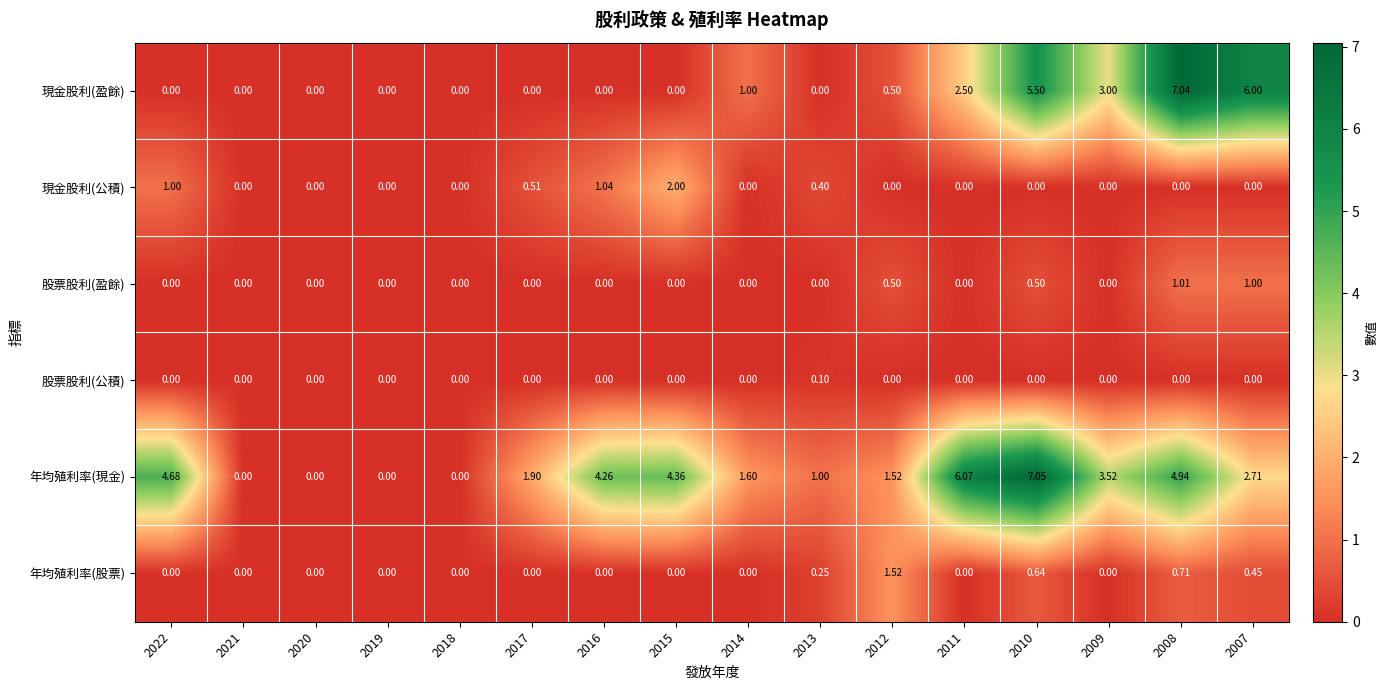

Is the value of 股票股利(盈餘) at 2007 greater than the value of 股票股利(公積) at 2019?

Yes